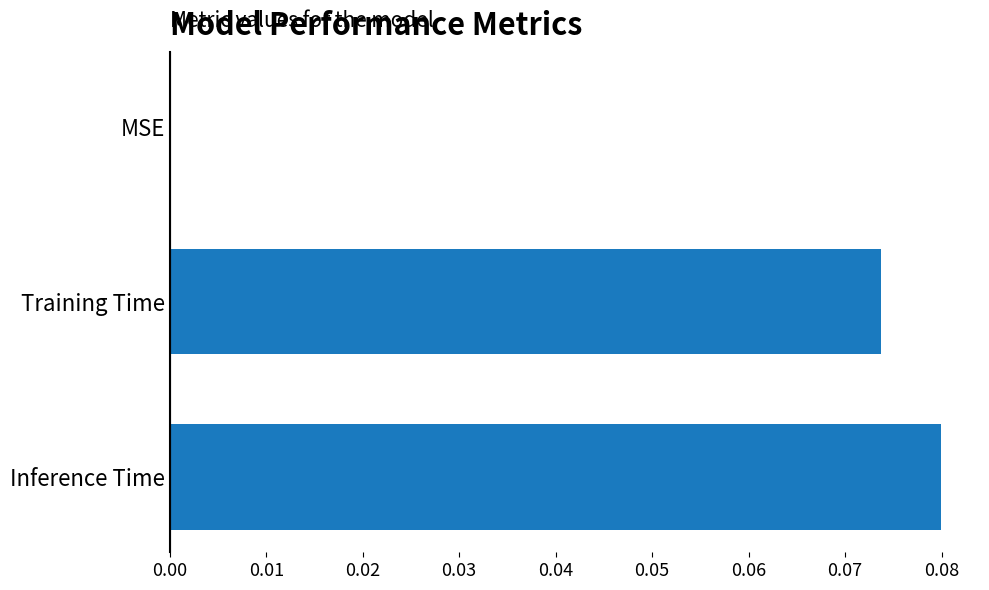

Which category has the highest value across all series?

Inference Time